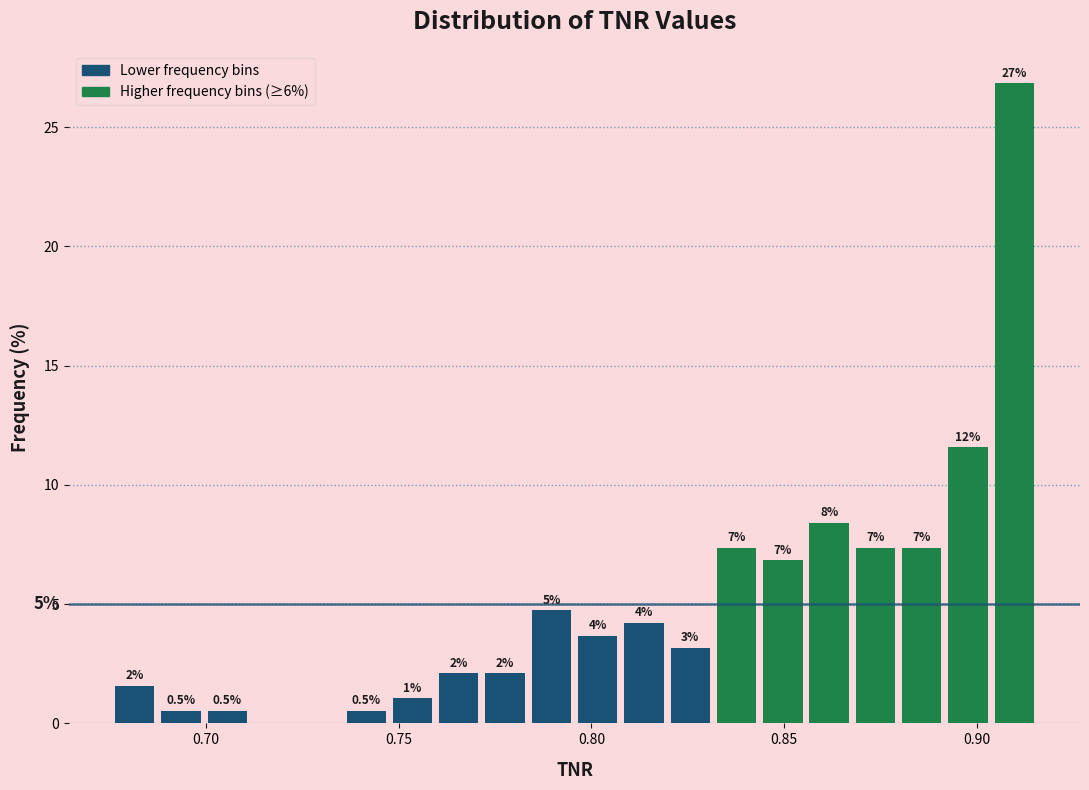

Around what value on the x-axis is the tallest bar? Give the approximate position of its centre, as read against the axis.

0.910